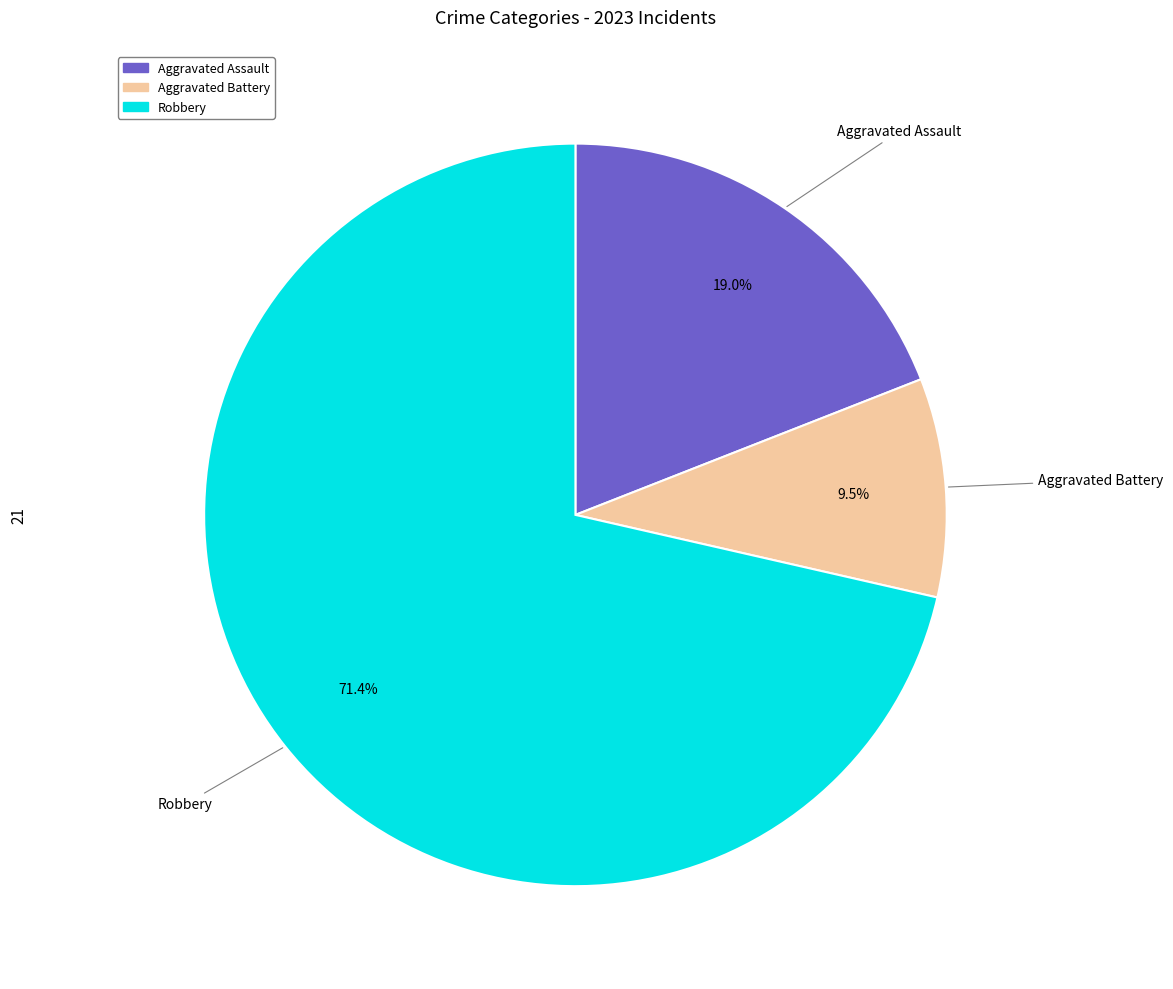

Does any single category account for the majority?

Yes